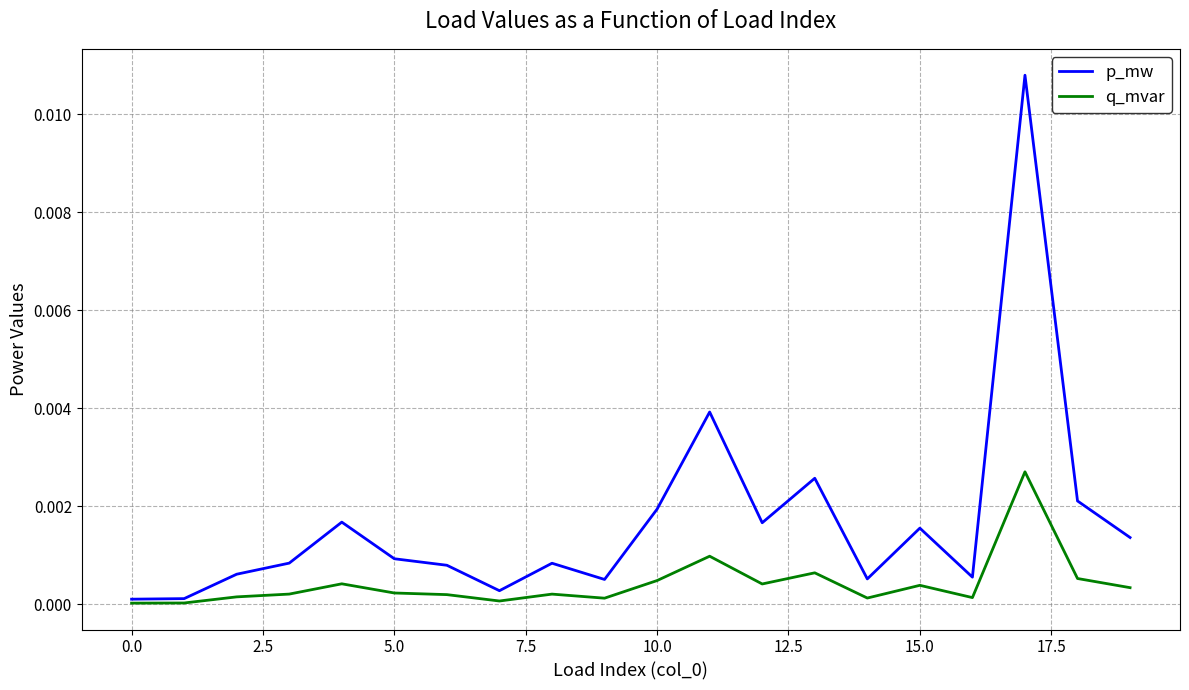

Which series has the largest total across all categories?

p_mw